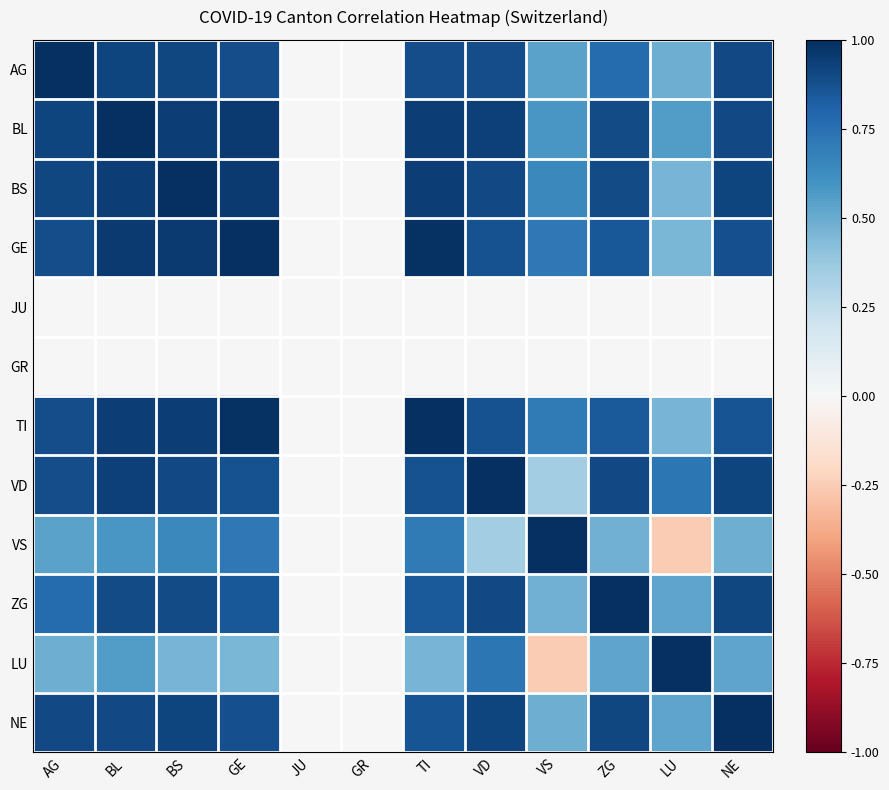

Reading left to right, transcribe all the data shown in this chart.

AG: AG=1.0	BL=0.9	BS=0.9	GE=0.9	JU=0.0	GR=0.0	TI=0.9	VD=0.9	VS=0.5	ZG=0.8	LU=0.5	NE=0.9
BL: AG=0.9	BL=1.0	BS=0.9	GE=1.0	JU=0.0	GR=0.0	TI=0.9	VD=0.9	VS=0.6	ZG=0.9	LU=0.6	NE=0.9
BS: AG=0.9	BL=0.9	BS=1.0	GE=1.0	JU=0.0	GR=0.0	TI=0.9	VD=0.9	VS=0.6	ZG=0.9	LU=0.5	NE=0.9
GE: AG=0.9	BL=1.0	BS=1.0	GE=1.0	JU=0.0	GR=0.0	TI=1.0	VD=0.9	VS=0.7	ZG=0.9	LU=0.5	NE=0.9
JU: AG=0.0	BL=0.0	BS=0.0	GE=0.0	JU=0.0	GR=0.0	TI=0.0	VD=0.0	VS=0.0	ZG=0.0	LU=0.0	NE=0.0
GR: AG=0.0	BL=0.0	BS=0.0	GE=0.0	JU=0.0	GR=0.0	TI=0.0	VD=0.0	VS=0.0	ZG=0.0	LU=0.0	NE=0.0
TI: AG=0.9	BL=0.9	BS=0.9	GE=1.0	JU=0.0	GR=0.0	TI=1.0	VD=0.9	VS=0.7	ZG=0.8	LU=0.5	NE=0.9
VD: AG=0.9	BL=0.9	BS=0.9	GE=0.9	JU=0.0	GR=0.0	TI=0.9	VD=1.0	VS=0.3	ZG=0.9	LU=0.7	NE=0.9
VS: AG=0.5	BL=0.6	BS=0.6	GE=0.7	JU=0.0	GR=0.0	TI=0.7	VD=0.3	VS=1.0	ZG=0.5	LU=-0.3	NE=0.5
ZG: AG=0.8	BL=0.9	BS=0.9	GE=0.9	JU=0.0	GR=0.0	TI=0.8	VD=0.9	VS=0.5	ZG=1.0	LU=0.5	NE=0.9
LU: AG=0.5	BL=0.6	BS=0.5	GE=0.5	JU=0.0	GR=0.0	TI=0.5	VD=0.7	VS=-0.3	ZG=0.5	LU=1.0	NE=0.5
NE: AG=0.9	BL=0.9	BS=0.9	GE=0.9	JU=0.0	GR=0.0	TI=0.9	VD=0.9	VS=0.5	ZG=0.9	LU=0.5	NE=1.0